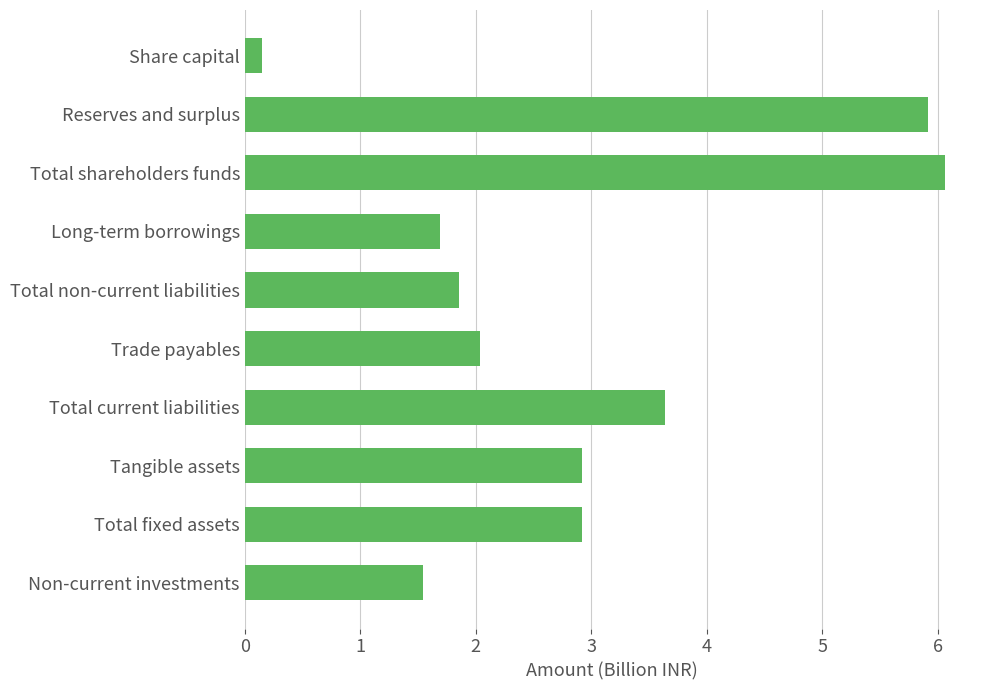

Are the bars horizontal?

Yes